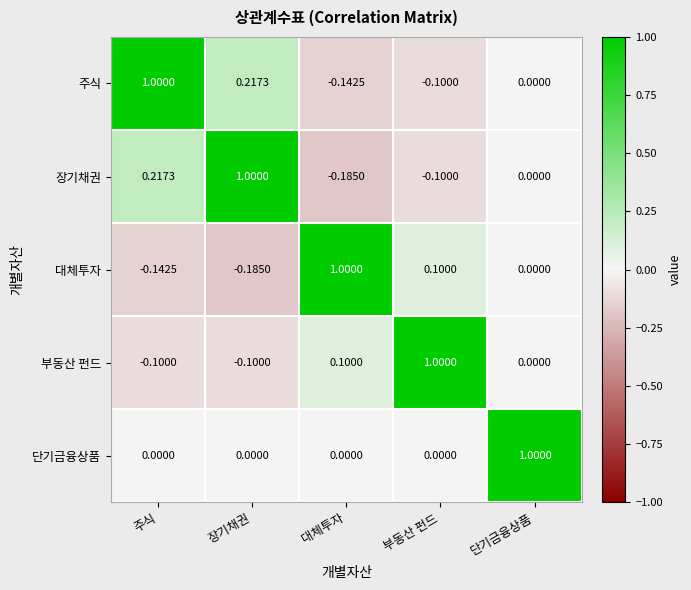

How many distinct data groups are displayed?

5